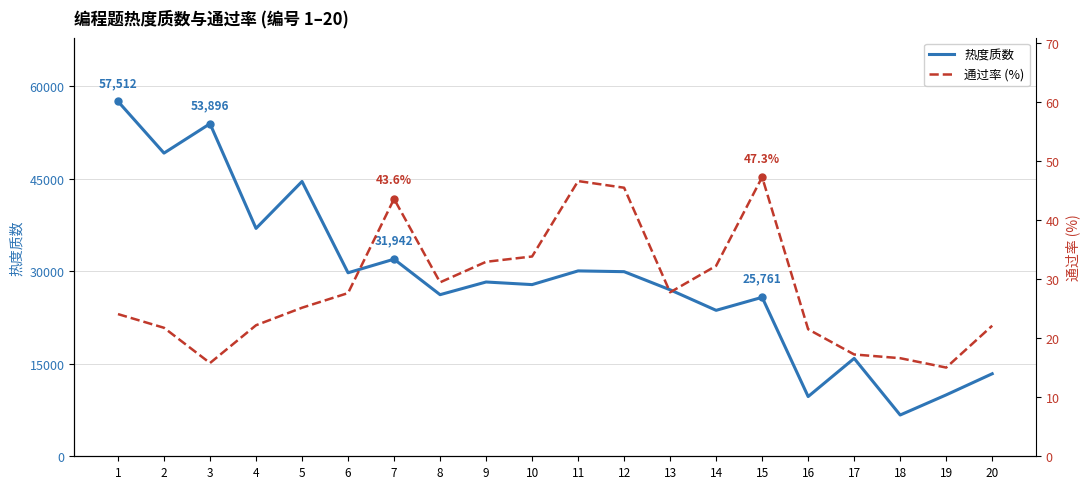

What is the difference between the second highest and second lowest values in the 热度质数 series?

44218